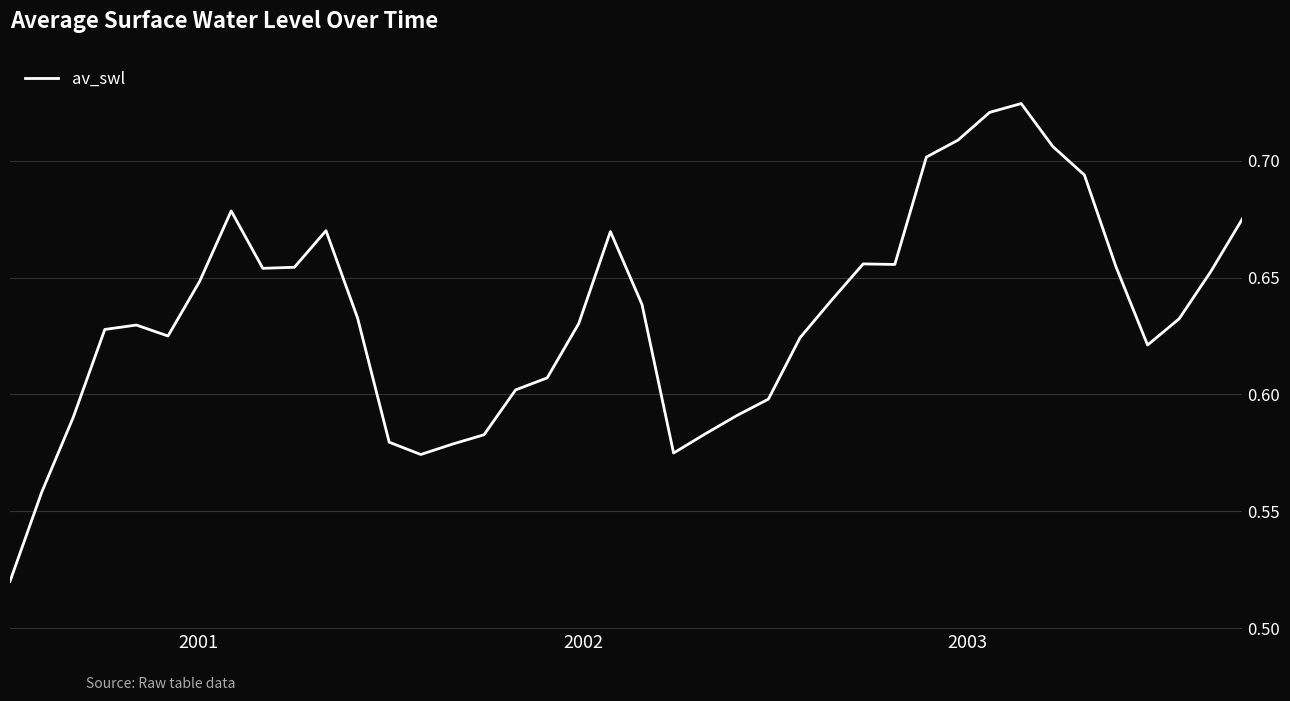

Count the number of categories in the chart.

40